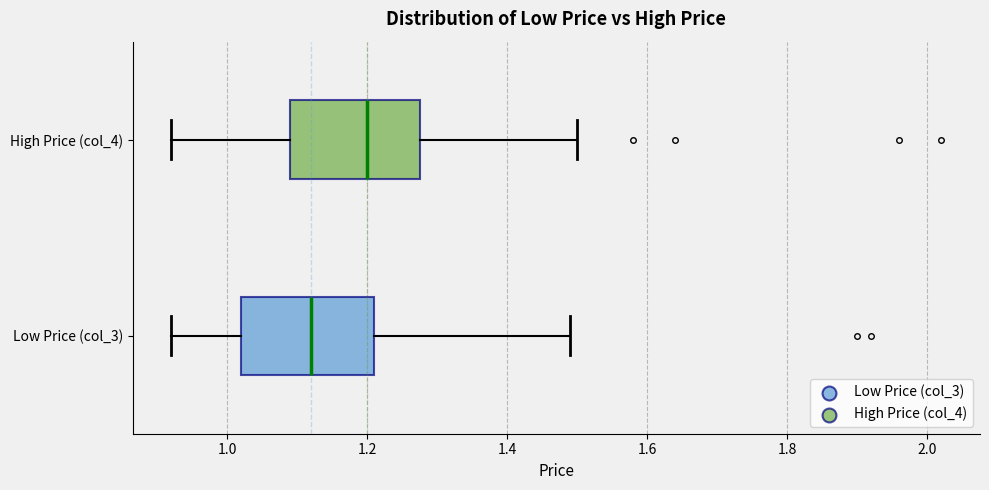

Reading bottom to top, transcribe this box plot: for each box, give where its median line is, the range the box spans, and where its two whiskers end, as read against the x-axis. The values are not printed on the chart, so give them approximately, as read against the axis.

Low Price (col_3): median 1.12, box 1.02 to 1.22, whiskers 0.92 to 1.50
High Price (col_4): median 1.20, box 1.10 to 1.28, whiskers 0.92 to 1.50